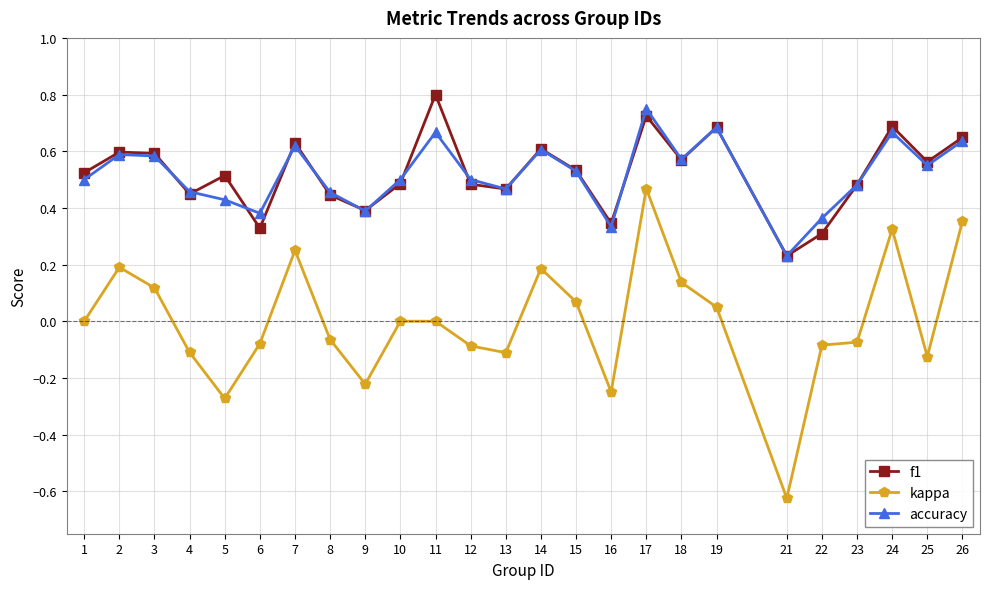

Which series has the largest range (max minus min)?

kappa